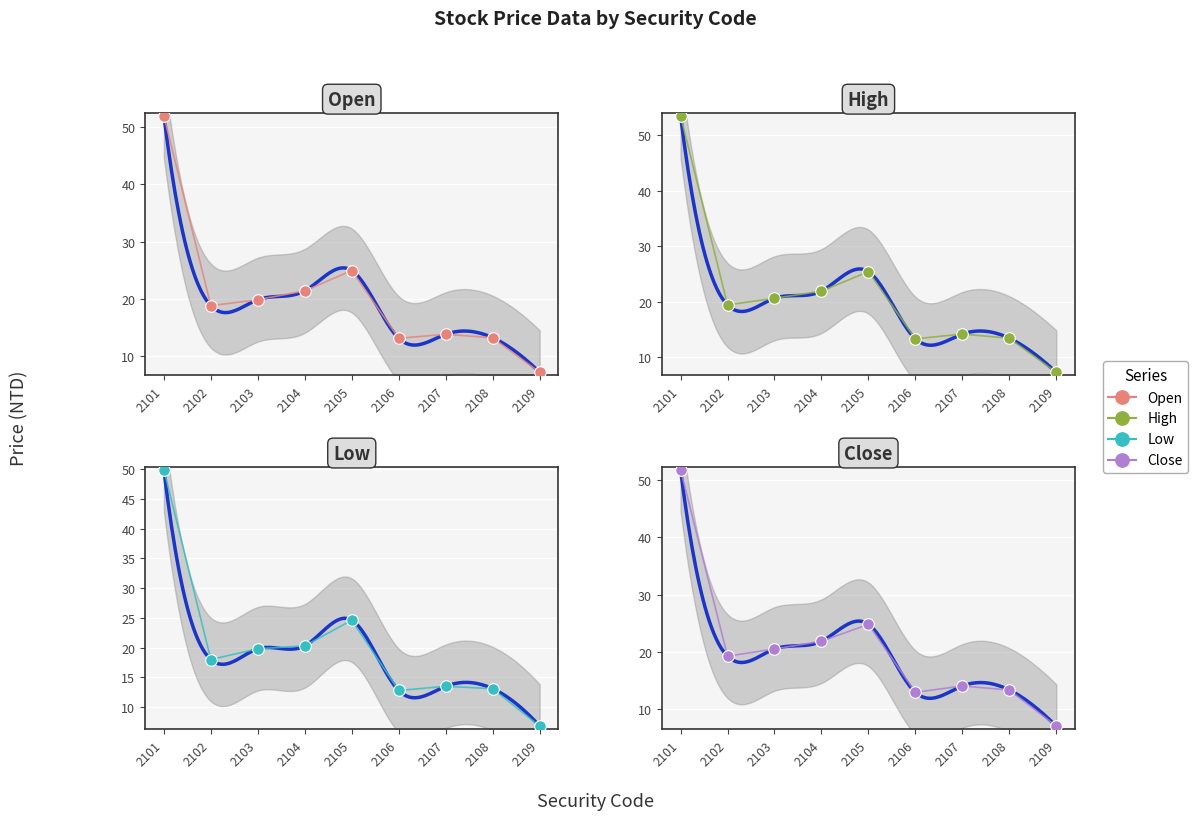

At how many categories does at least one series exceed 41?

1